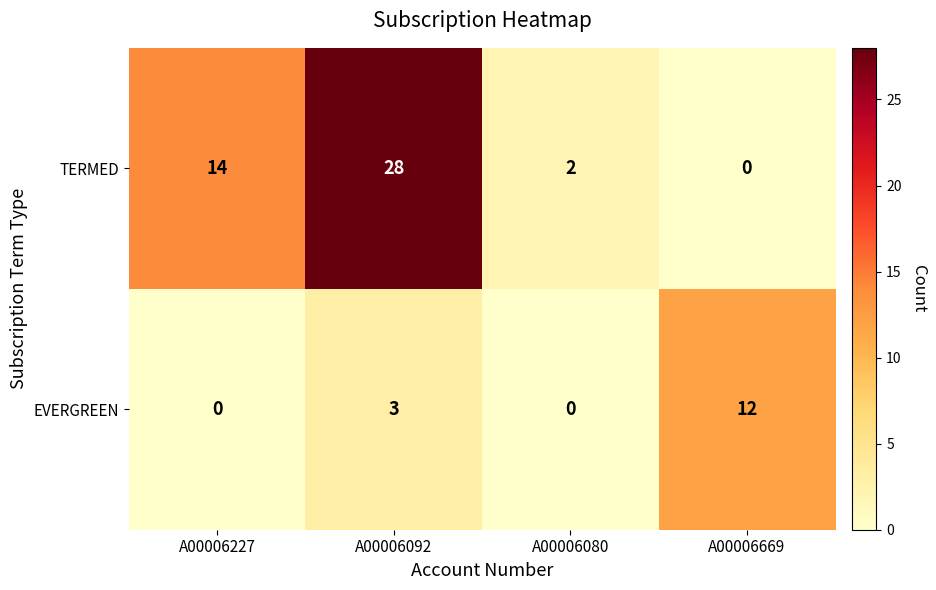

Which category has the highest value across all series?

A00006092